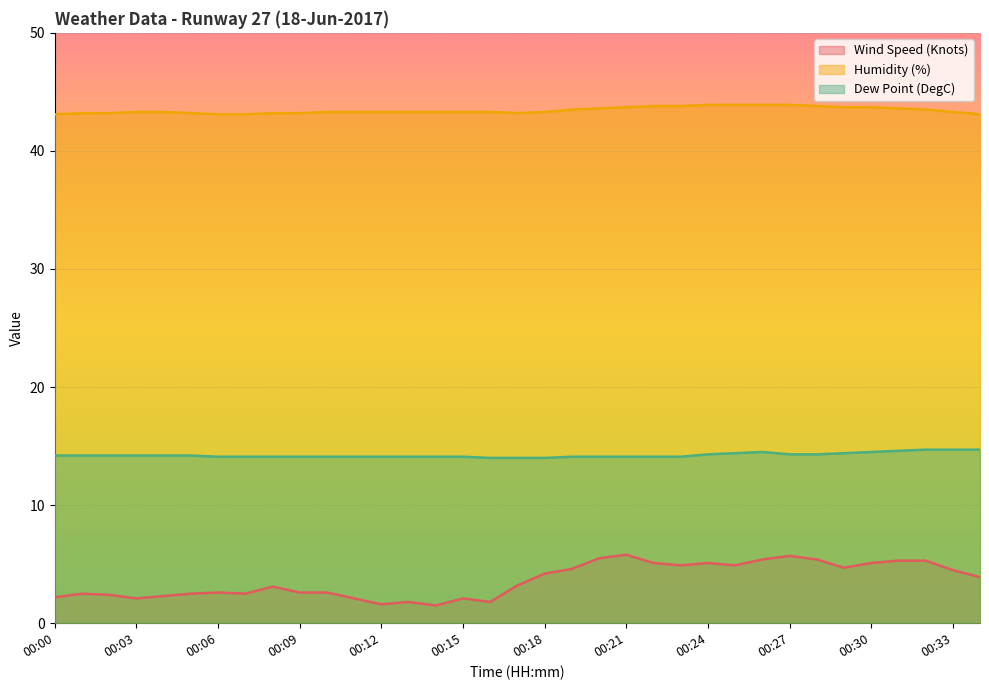

Reading left to right, extract all data points from this chart.

Wind Speed (Knots): 00:00=2.2	00:01=2.5	00:02=2.4	00:03=2.1	00:04=2.3	00:05=2.5	00:06=2.6	00:07=2.5	00:08=3.1	00:09=2.6	00:10=2.6	00:11=2.1	00:12=1.6	00:13=1.8	00:14=1.5	00:15=2.1	00:16=1.8	00:17=3.2	00:18=4.2	00:19=4.6	00:20=5.5	00:21=5.8	00:22=5.1	00:23=4.9	00:24=5.1	00:25=4.9	00:26=5.4	00:27=5.7	00:28=5.4	00:29=4.7	00:30=5.1	00:31=5.3	00:32=5.3	00:33=4.5	00:34=3.9
Humidity (%): 00:00=43.1	00:01=43.2	00:02=43.2	00:03=43.3	00:04=43.3	00:05=43.2	00:06=43.1	00:07=43.1	00:08=43.2	00:09=43.2	00:10=43.3	00:11=43.3	00:12=43.3	00:13=43.3	00:14=43.3	00:15=43.3	00:16=43.3	00:17=43.2	00:18=43.3	00:19=43.5	00:20=43.6	00:21=43.7	00:22=43.8	00:23=43.8	00:24=43.9	00:25=43.9	00:26=43.9	00:27=43.9	00:28=43.8	00:29=43.7	00:30=43.7	00:31=43.6	00:32=43.5	00:33=43.3	00:34=43.1
Dew Point (DegC): 00:00=14.2	00:01=14.2	00:02=14.2	00:03=14.2	00:04=14.2	00:05=14.2	00:06=14.1	00:07=14.1	00:08=14.1	00:09=14.1	00:10=14.1	00:11=14.1	00:12=14.1	00:13=14.1	00:14=14.1	00:15=14.1	00:16=14.0	00:17=14.0	00:18=14.0	00:19=14.1	00:20=14.1	00:21=14.1	00:22=14.1	00:23=14.1	00:24=14.3	00:25=14.4	00:26=14.5	00:27=14.3	00:28=14.3	00:29=14.4	00:30=14.5	00:31=14.6	00:32=14.7	00:33=14.7	00:34=14.7